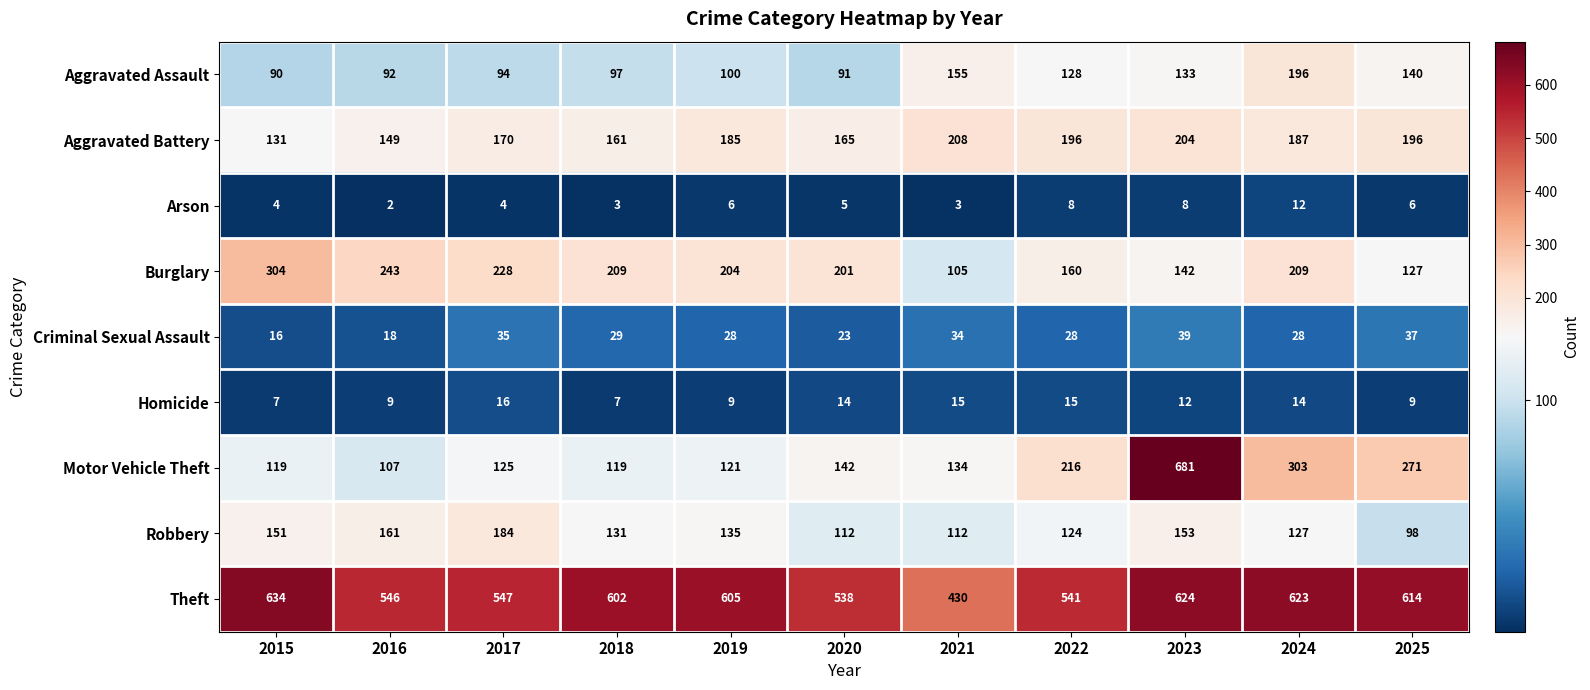

Count the number of categories in the chart.

11